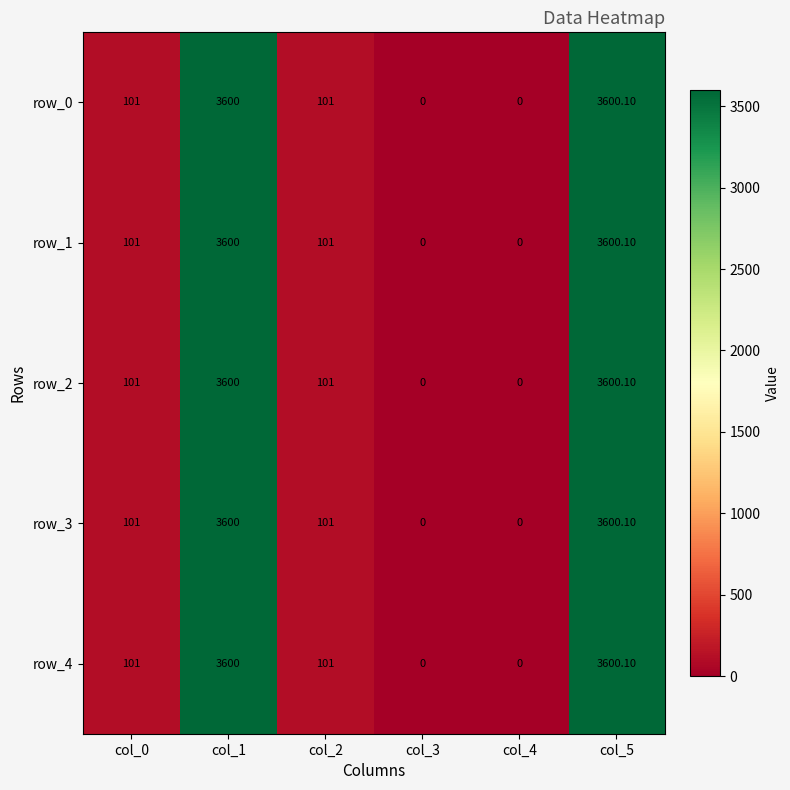

How many values in row_0 are above zero?

4